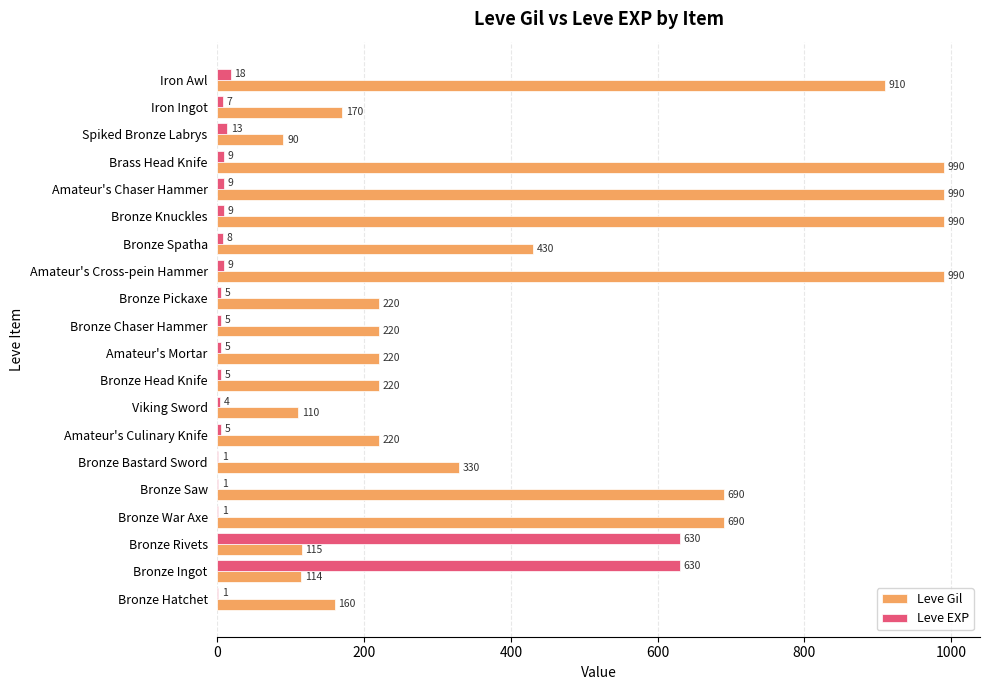

The value of Leve EXP at Bronze War Axe is 1. True or false?

True